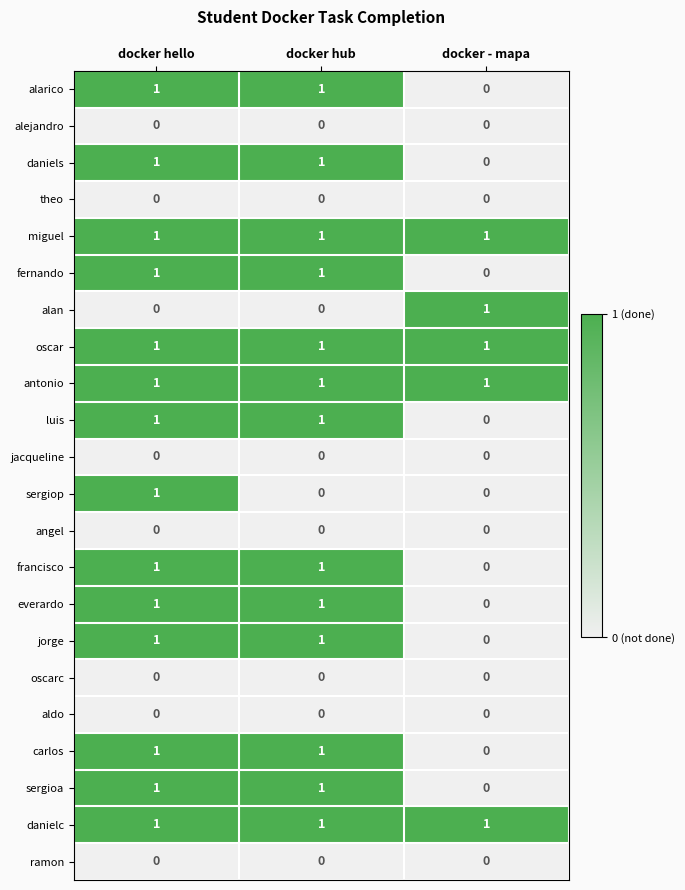

How many carlos values are between 0 and 1?

3